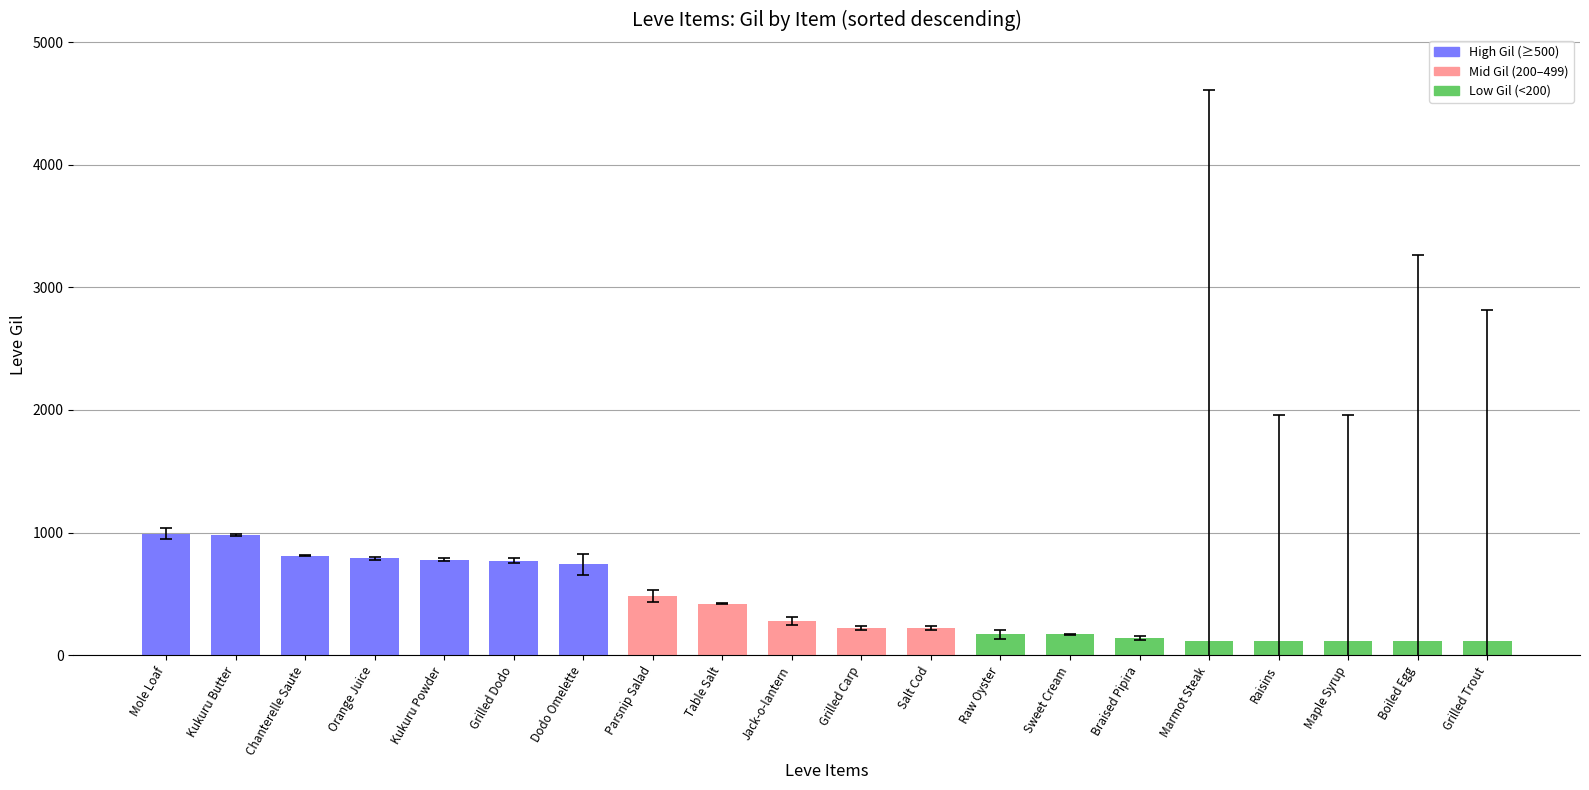

What is the greatest value displayed?

990